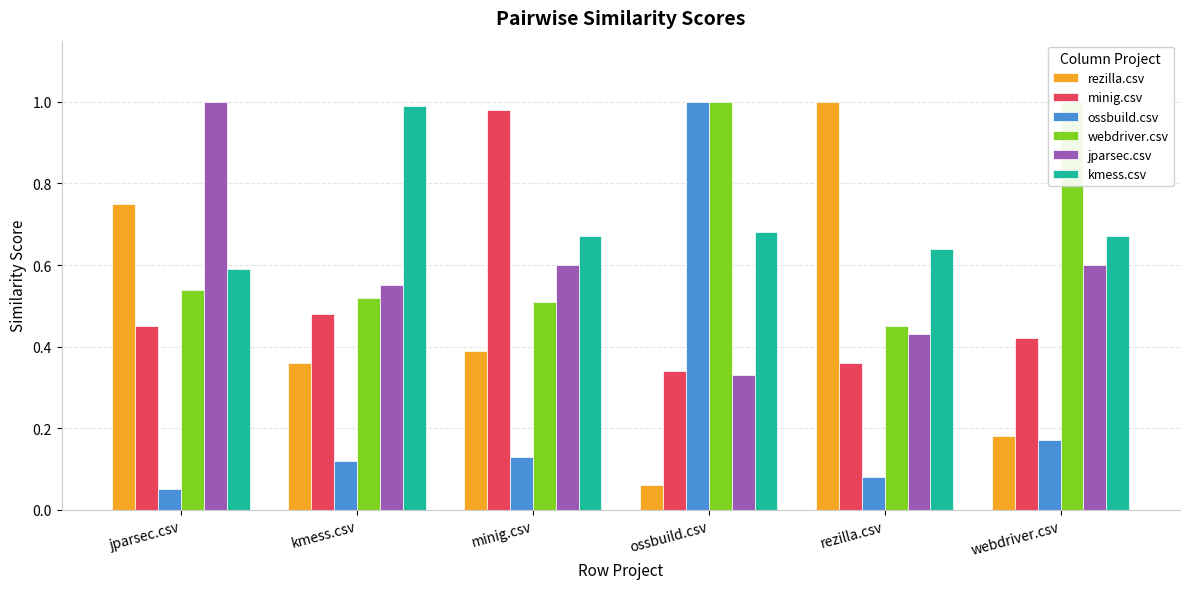

Which series has the largest total across all categories?

kmess.csv